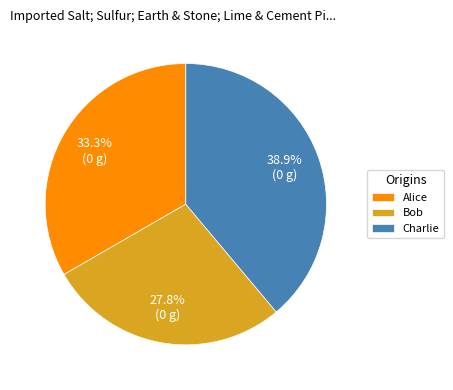

What is the total percentage of Charlie and Alice?

72.2%